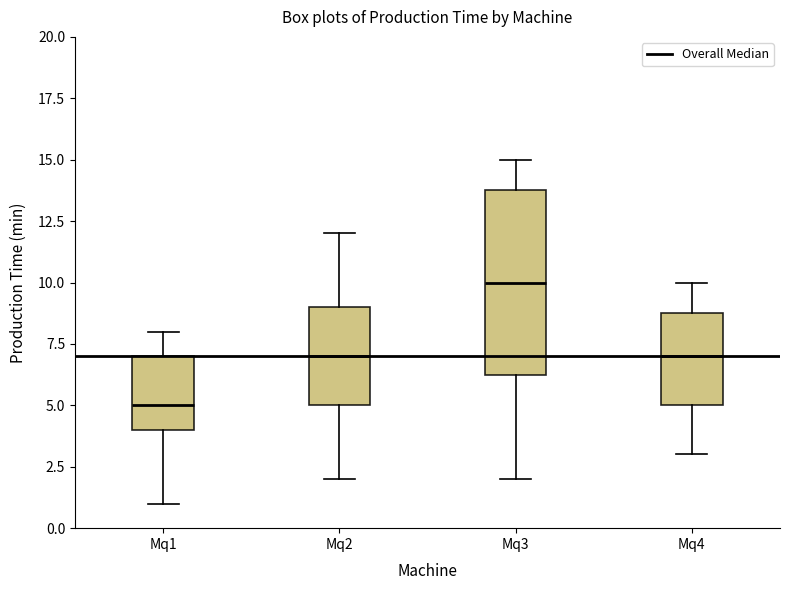

Reading left to right, transcribe this box plot: for each box, give where its median line is, the range the box spans, and where its two whiskers end, as read against the y-axis. The values are not printed on the chart, so give them approximately, as read against the axis.

Mq1: median 5.0, box 4.0 to 7.0, whiskers 1.0 to 8.0
Mq2: median 7.0, box 5.0 to 9.0, whiskers 2.0 to 12.0
Mq3: median 10.0, box 6.5 to 14.0, whiskers 2.0 to 15.0
Mq4: median 7.0, box 5.0 to 9.0, whiskers 3.0 to 10.0